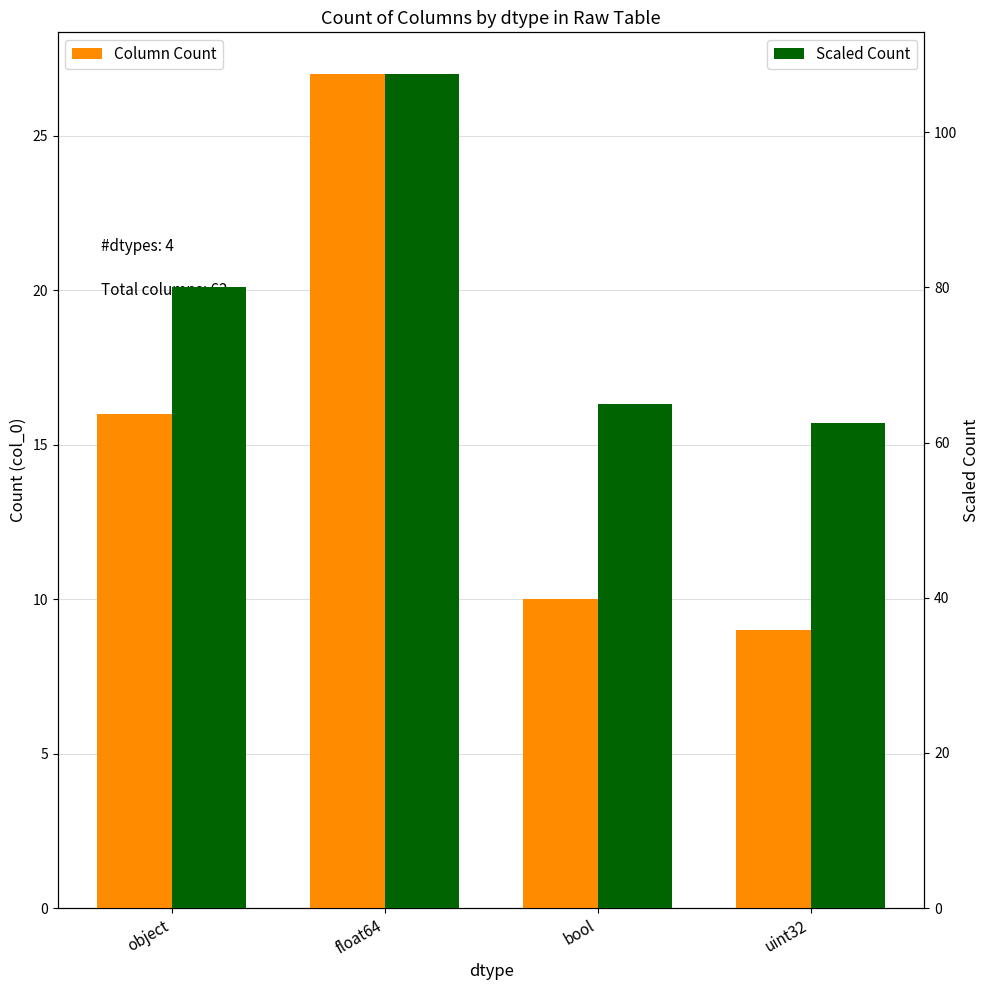

The Column Count series shows 27.0 at float64. True or false?

True